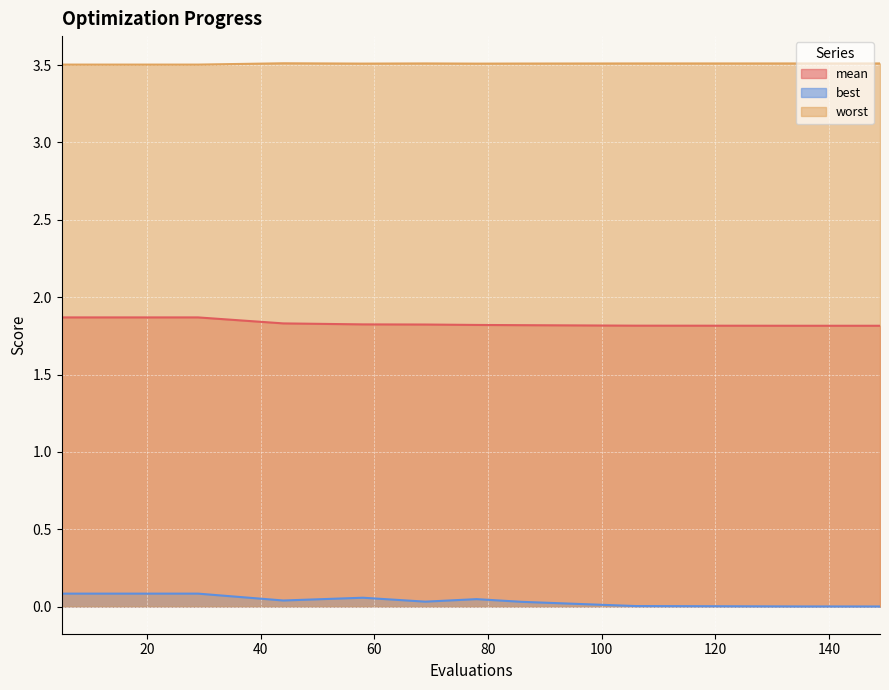

What is the greatest value displayed?

3.5